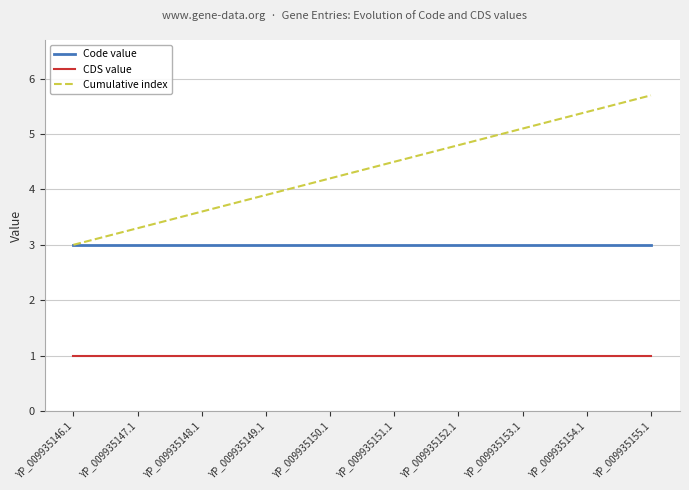

True or false: Code value and CDS value cross at least once.

False